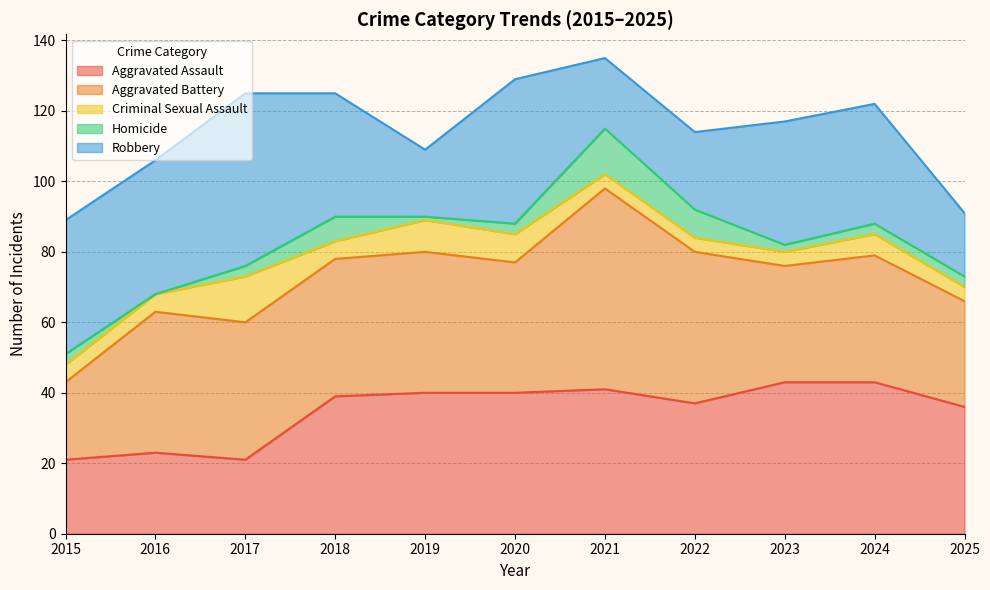

What is the value of the Aggravated Assault point at the 2nd from the left?

23